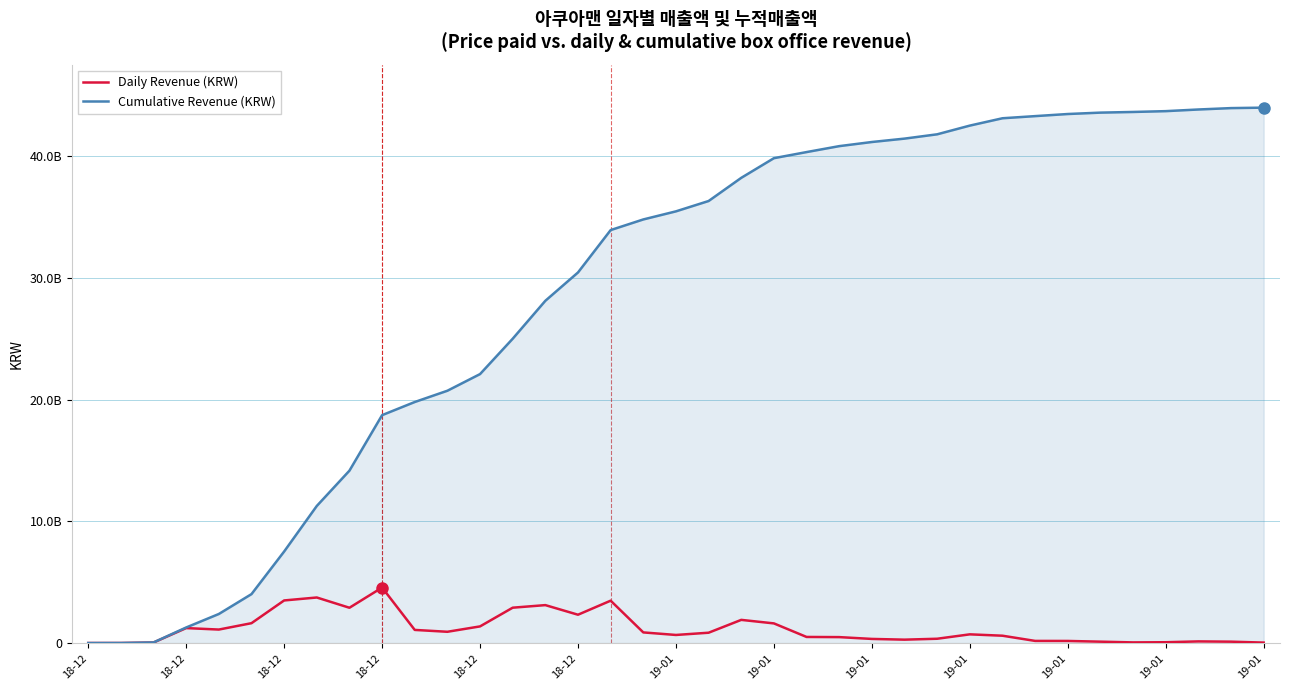

What are all the series names shown in the legend?

Daily Revenue (KRW), Cumulative Revenue (KRW)